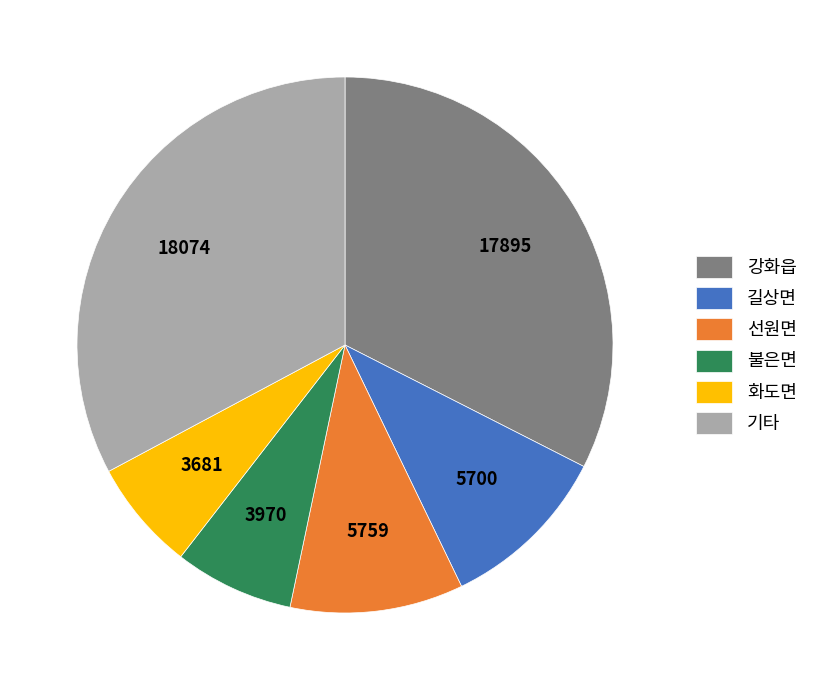

Is there any slice that represents more than half of the pie?

No